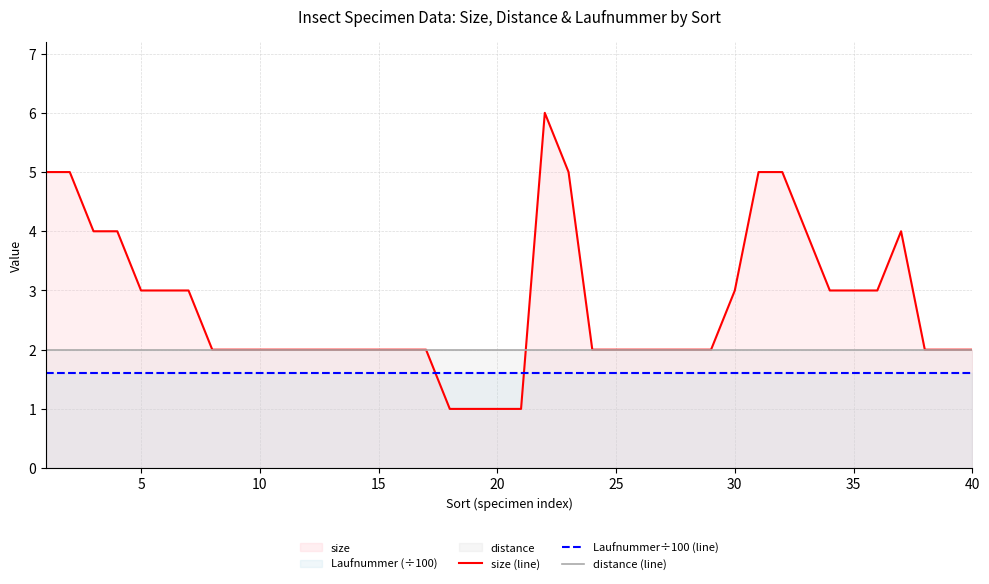

Which series has the largest range (max minus min)?

size (line)